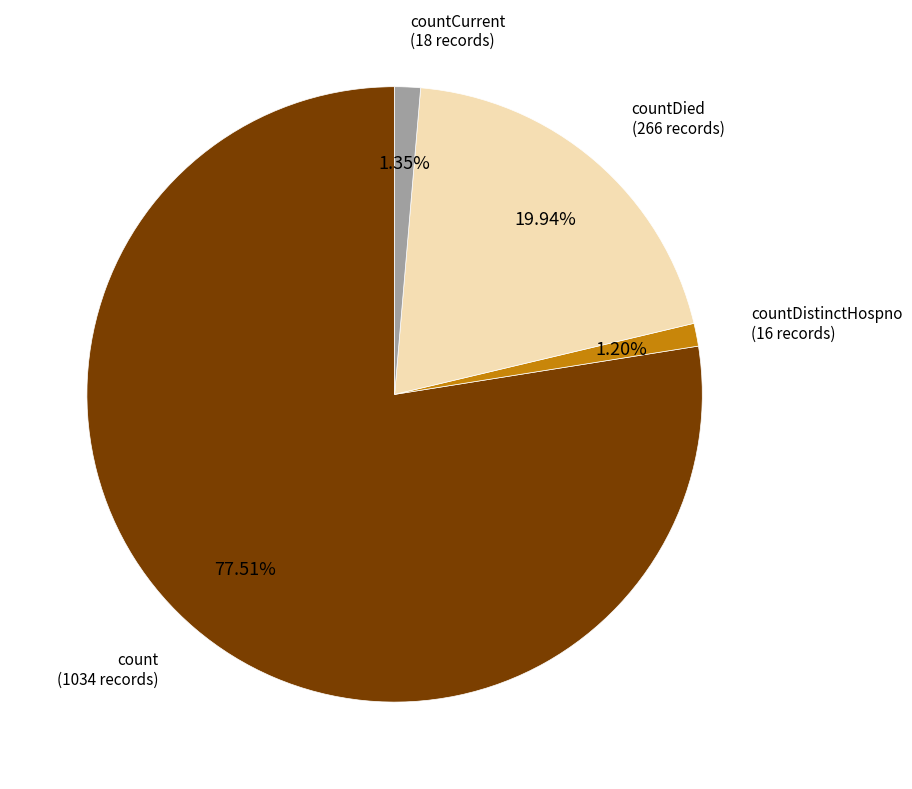

Is there any slice that represents more than half of the pie?

Yes